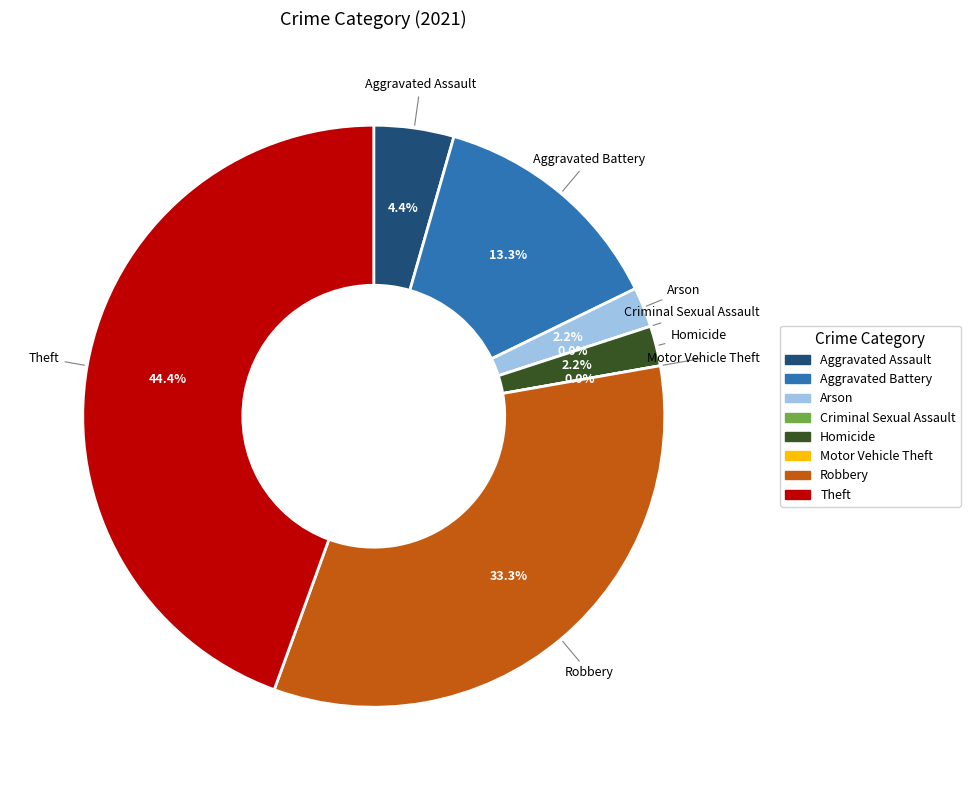

Which category has the biggest portion of the pie?

Theft